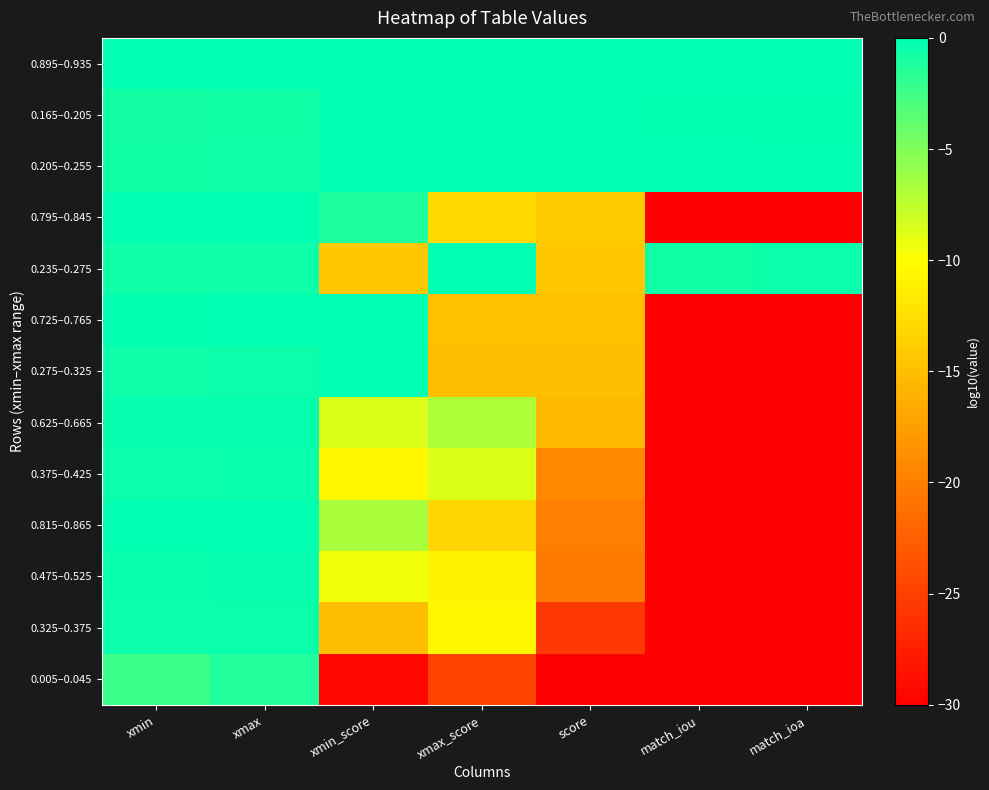

What is the difference between the highest and lowest values at xmin?

2.3